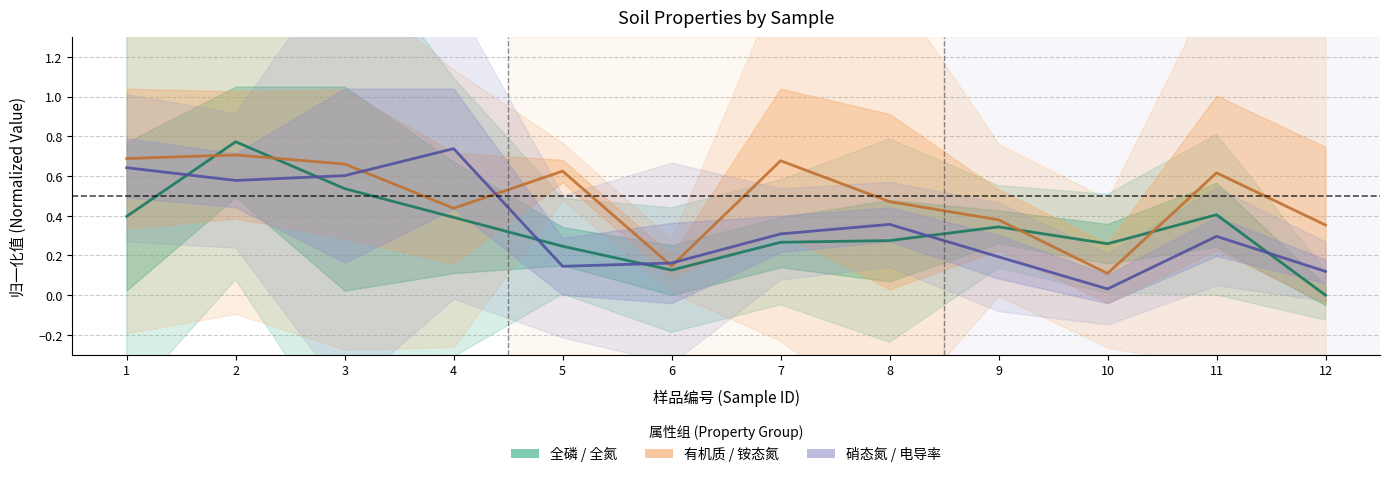

How many intersections are there between 有机质 / 铵态氮 (Partial) and 全磷 / 全氮 (Estimate)?

4